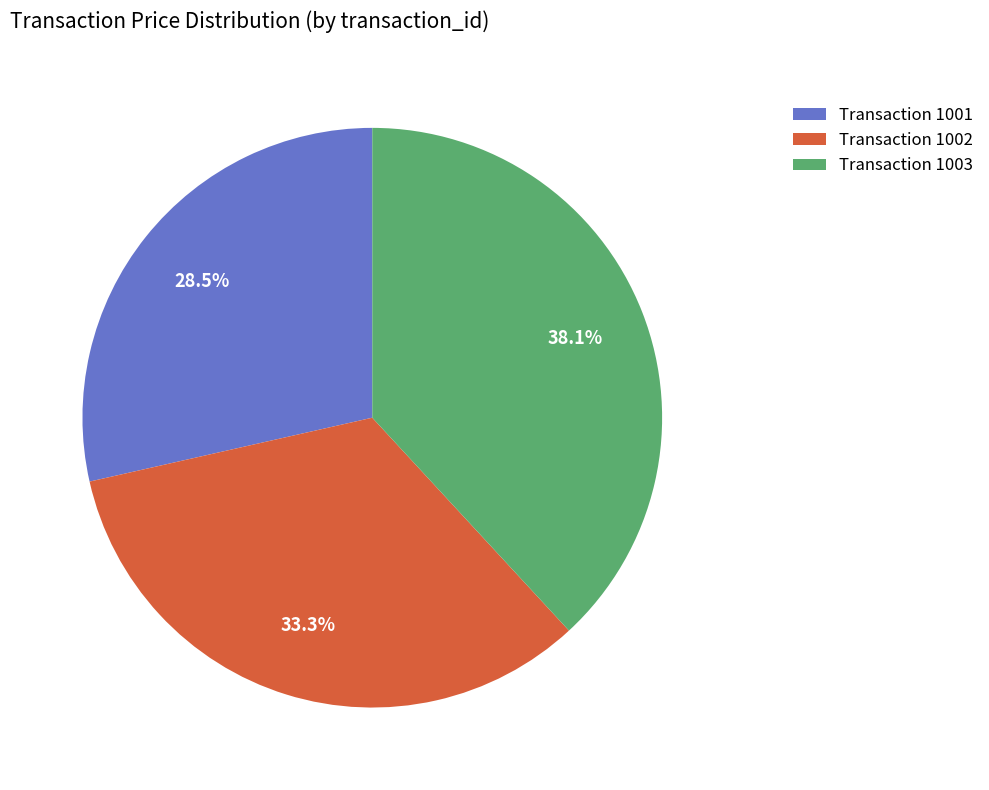

How many slices are in this pie chart?

3